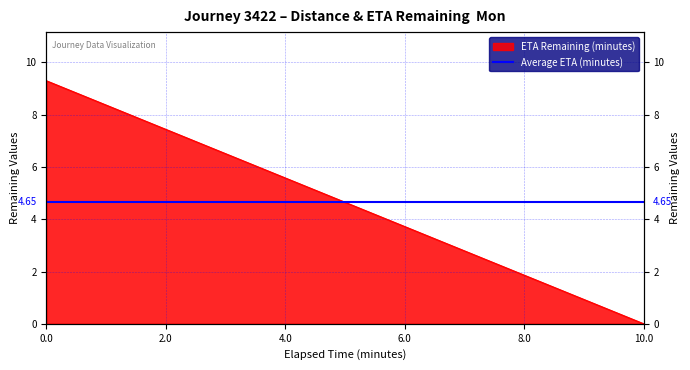

How many lines are shown in the chart?

1